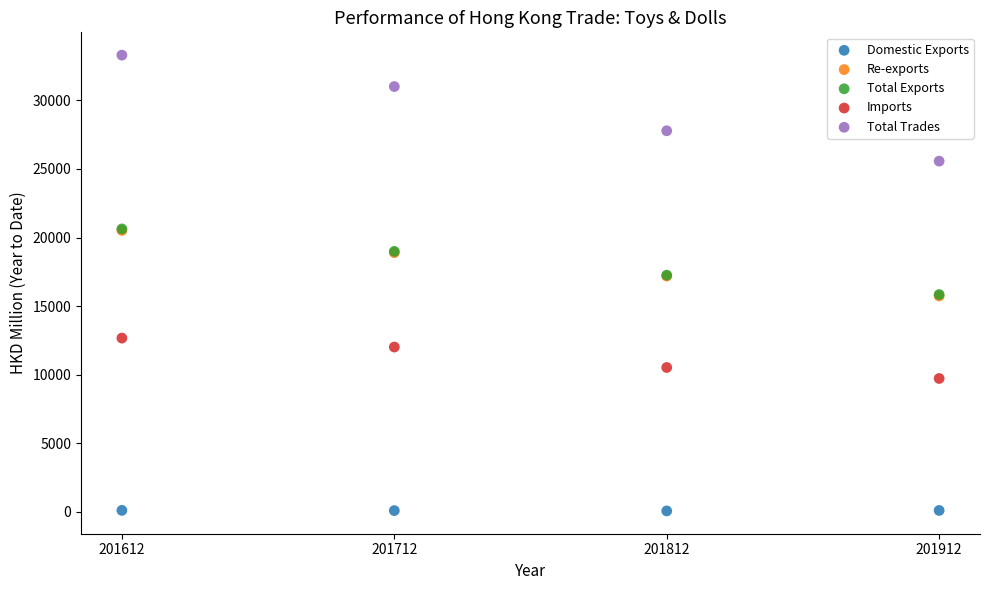

Which series contains the highest Y value?

Total Trades